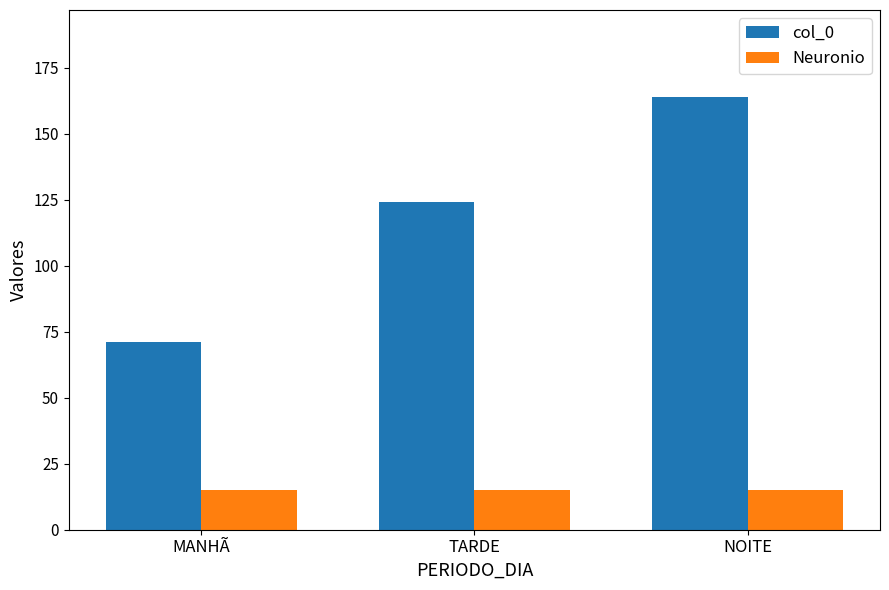

Reading left to right, what are all the values shown in this chart?

col_0: MANHÃ=71	TARDE=124	NOITE=164
Neuronio: MANHÃ=15	TARDE=15	NOITE=15